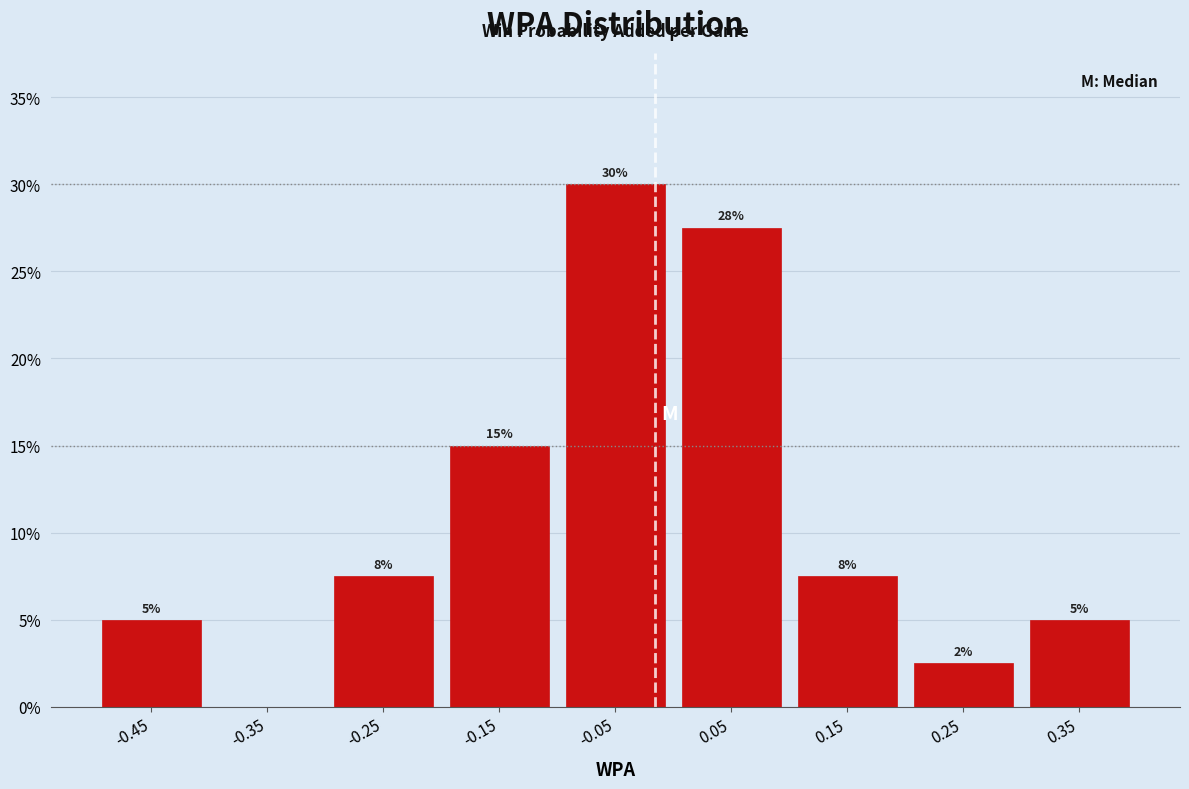

Over which range of the x-axis is the bar tallest?

-0.1 to 0.0